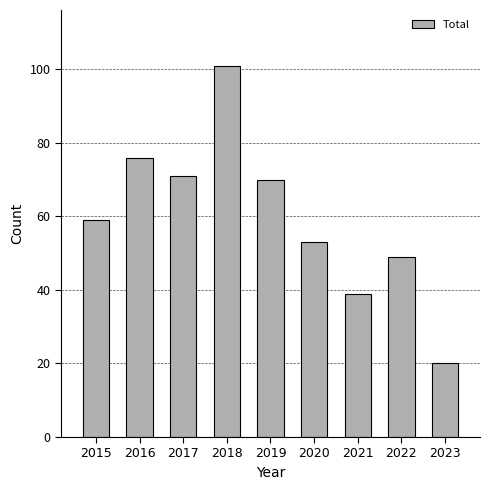

Which label corresponds to the smallest value in the chart?

2023